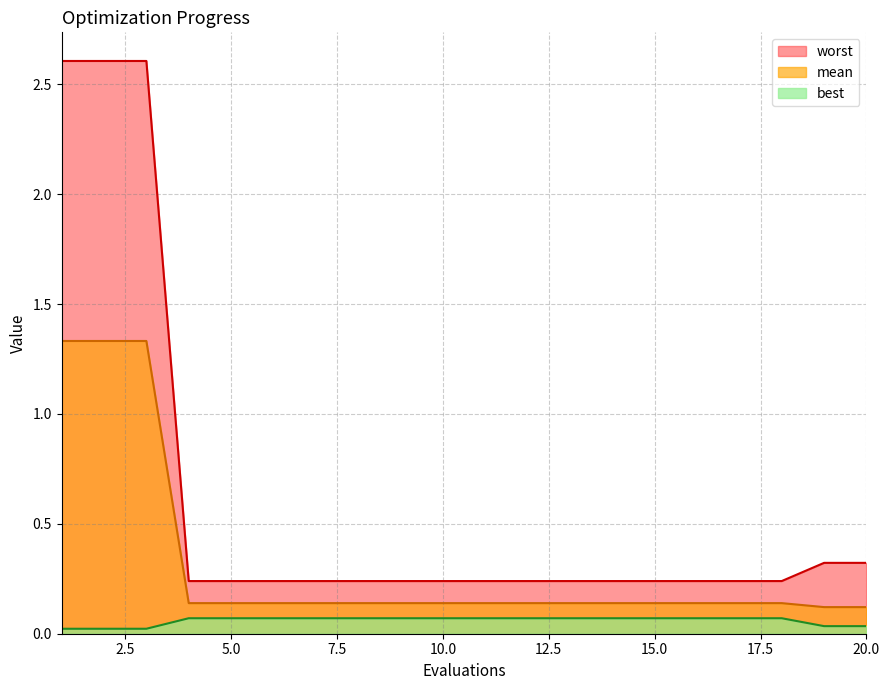

What is the value of the mean point at the 6th from the left?

0.1